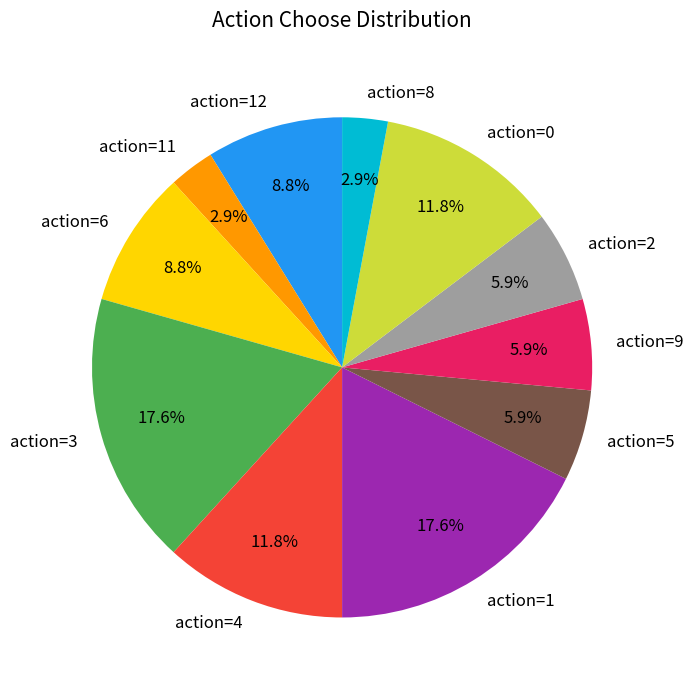

Does action=2 account for over 50% of the chart?

No